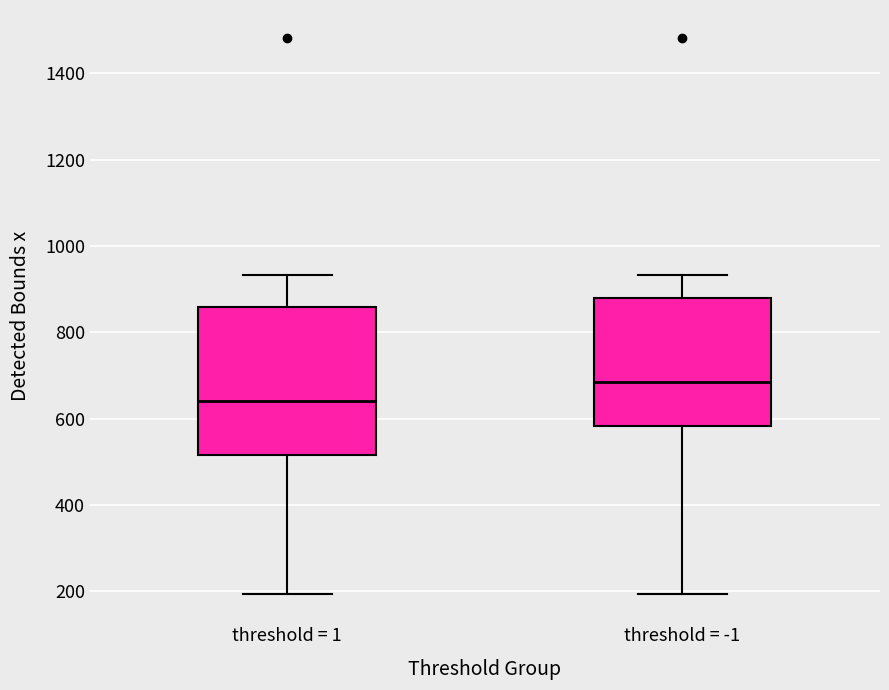

Where does the upper whisker of the box for threshold = -1 end on the y-axis? The values are not printed on the chart, so give them approximately, as read against the axis.

940